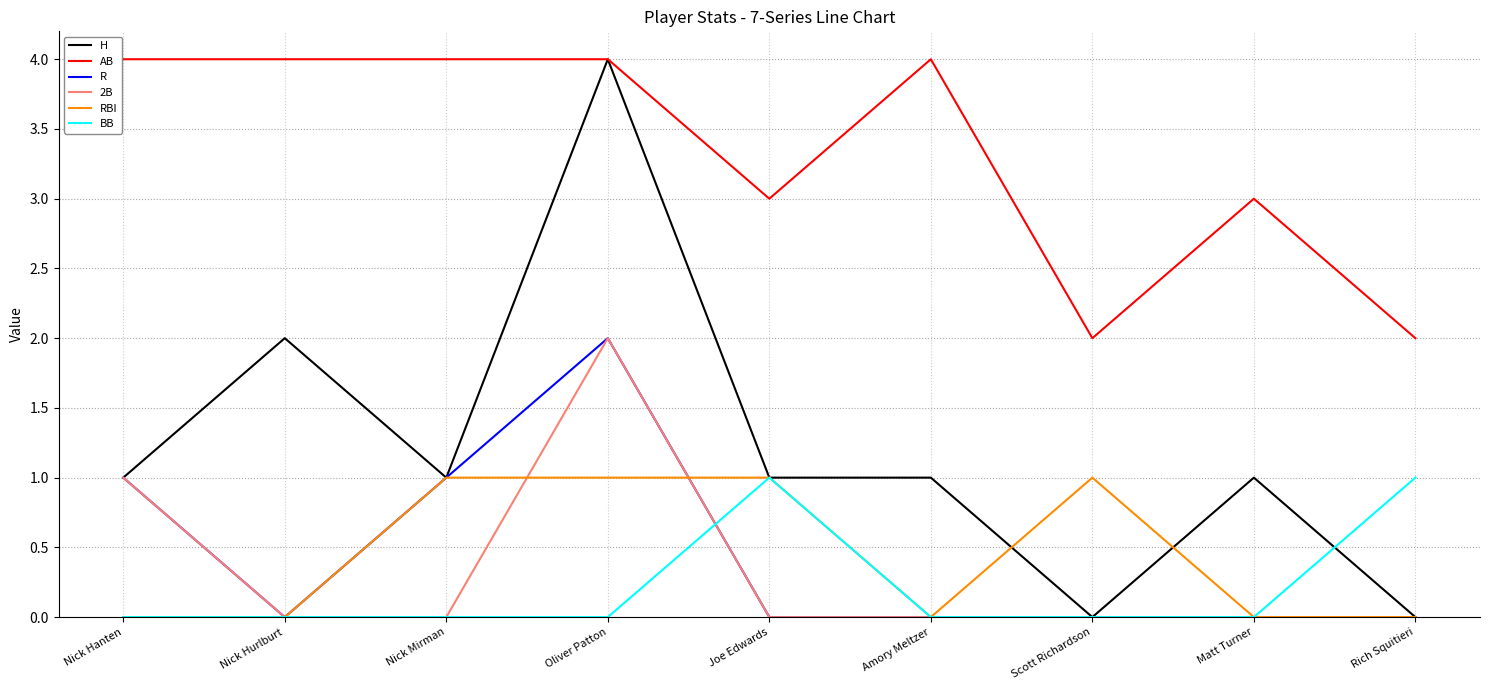

The value of 2B at Joe Edwards is 0. True or false?

True